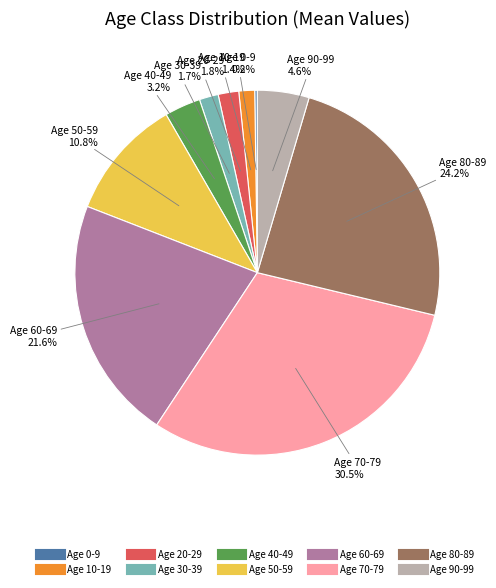

Is there a majority slice in this chart?

No